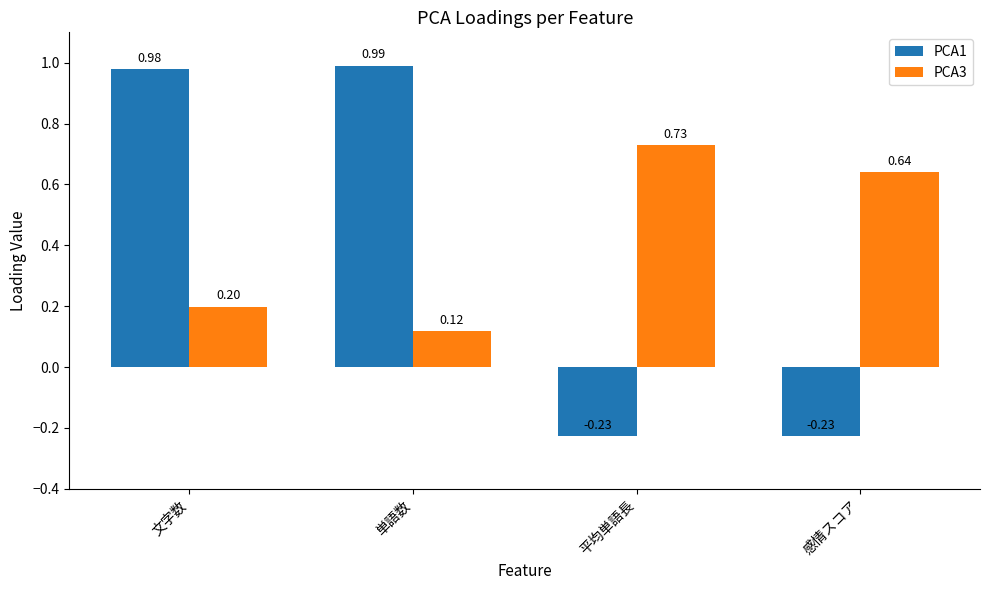

The PCA3 series shows 1.0 at 平均単語長. True or false?

False